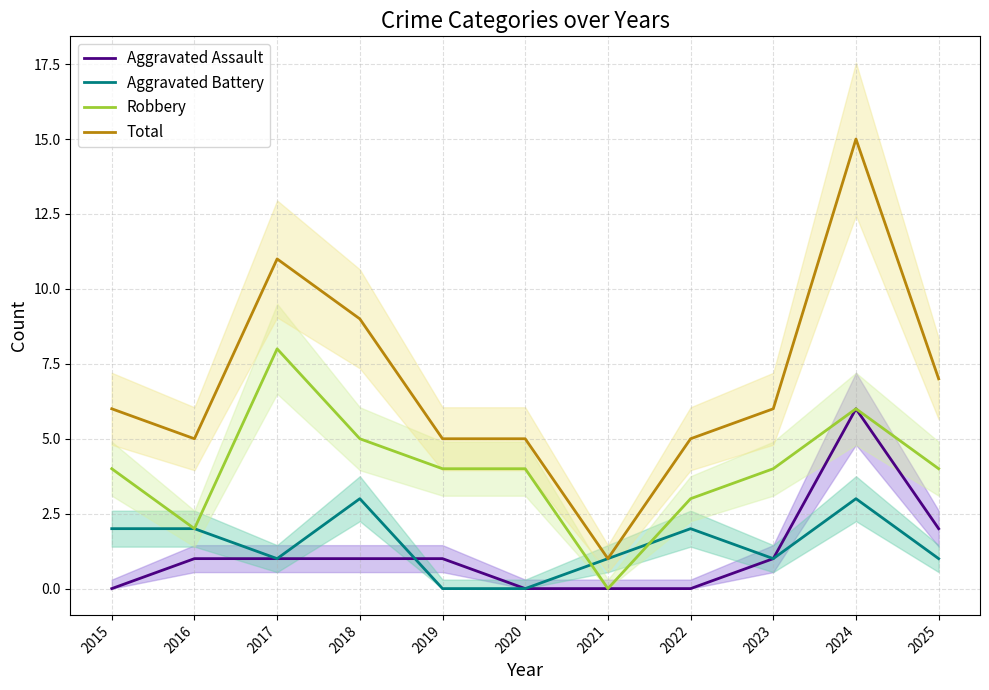

How many data points does each series have?

11